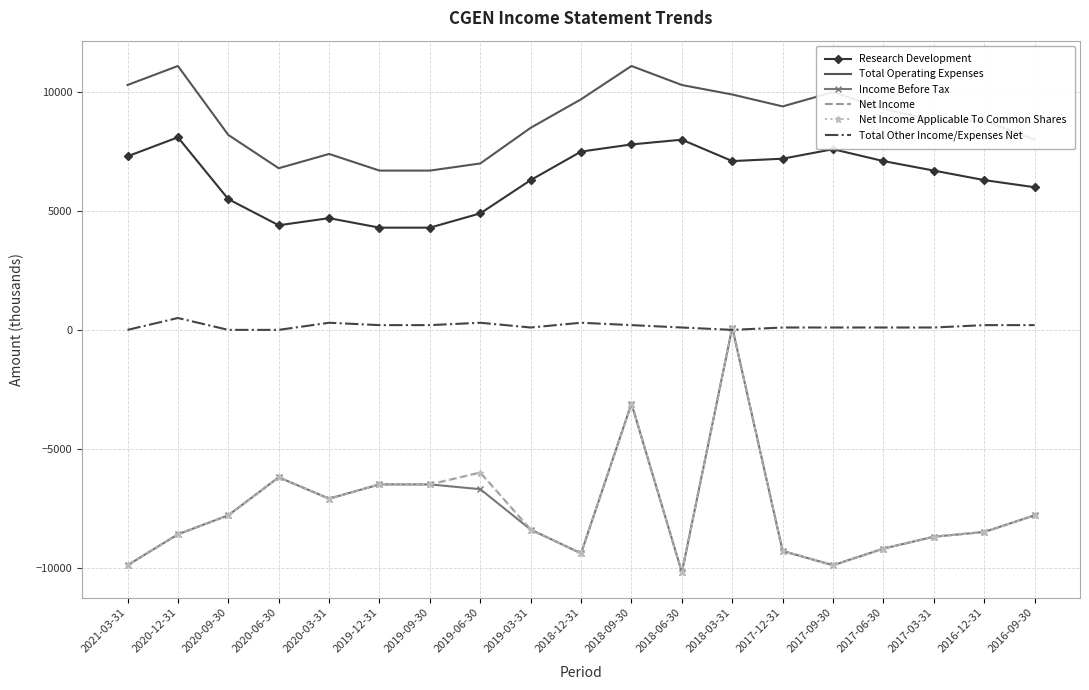

Where is Net Income nearest to the value -5050?

2019-06-30